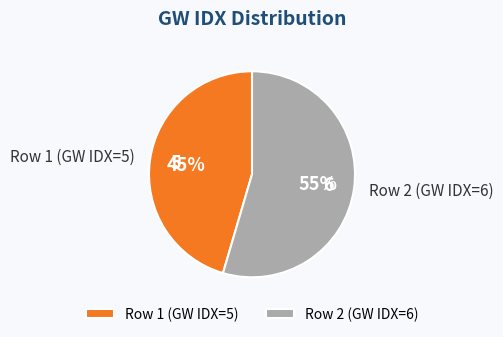

To the nearest percent, what is the average slice percentage?

50%